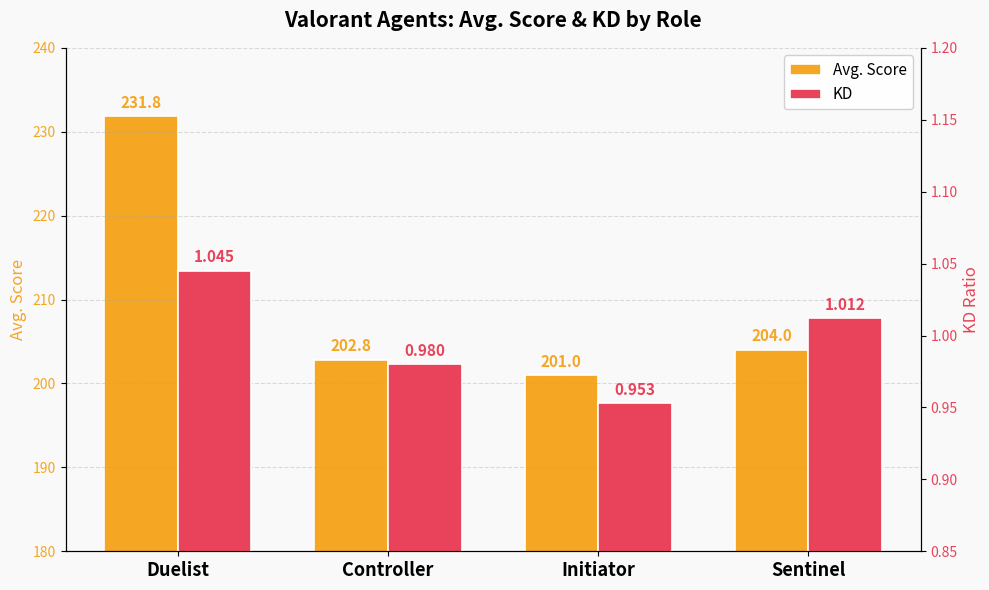

How many data points does each series have?

4